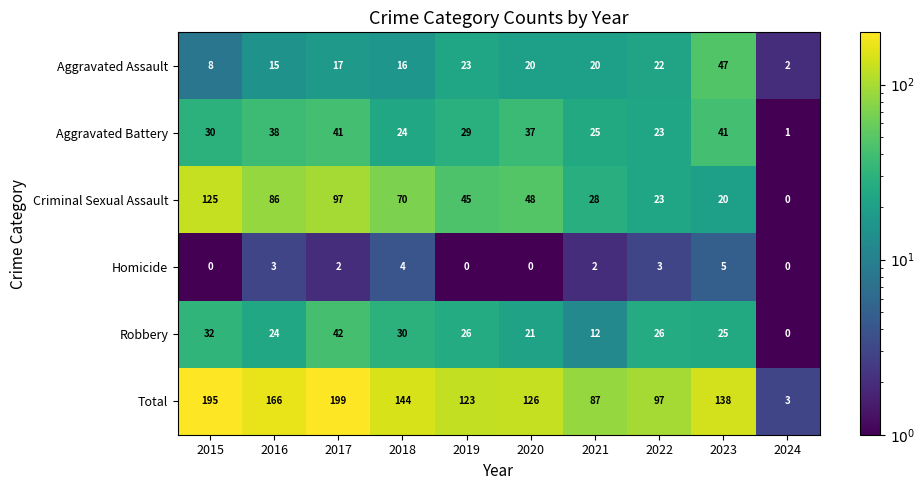

What is the difference between the maximum and minimum values in the Aggravated Battery series?

40